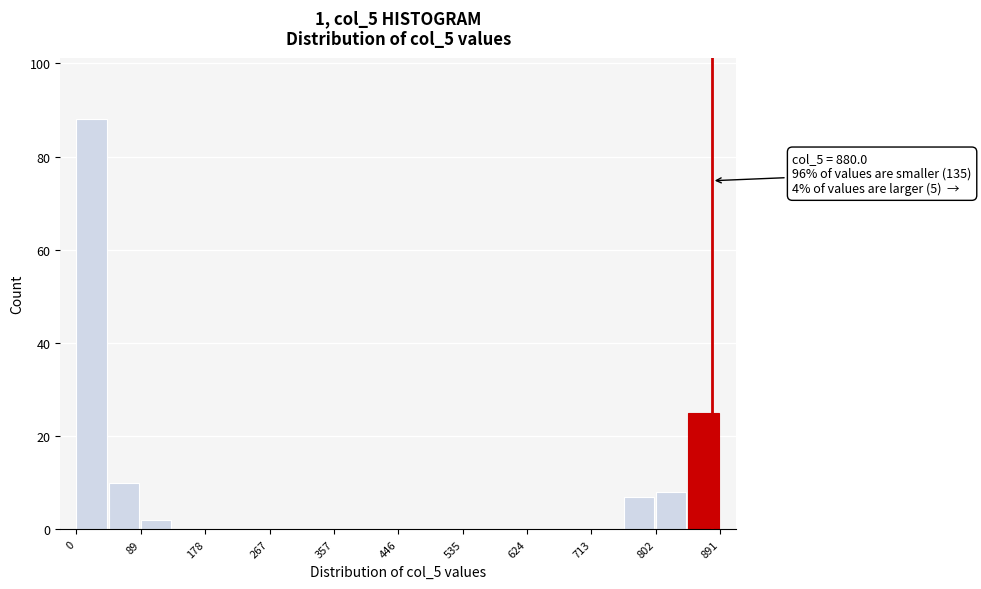

Over which range of the x-axis is the bar tallest?

0 to 40